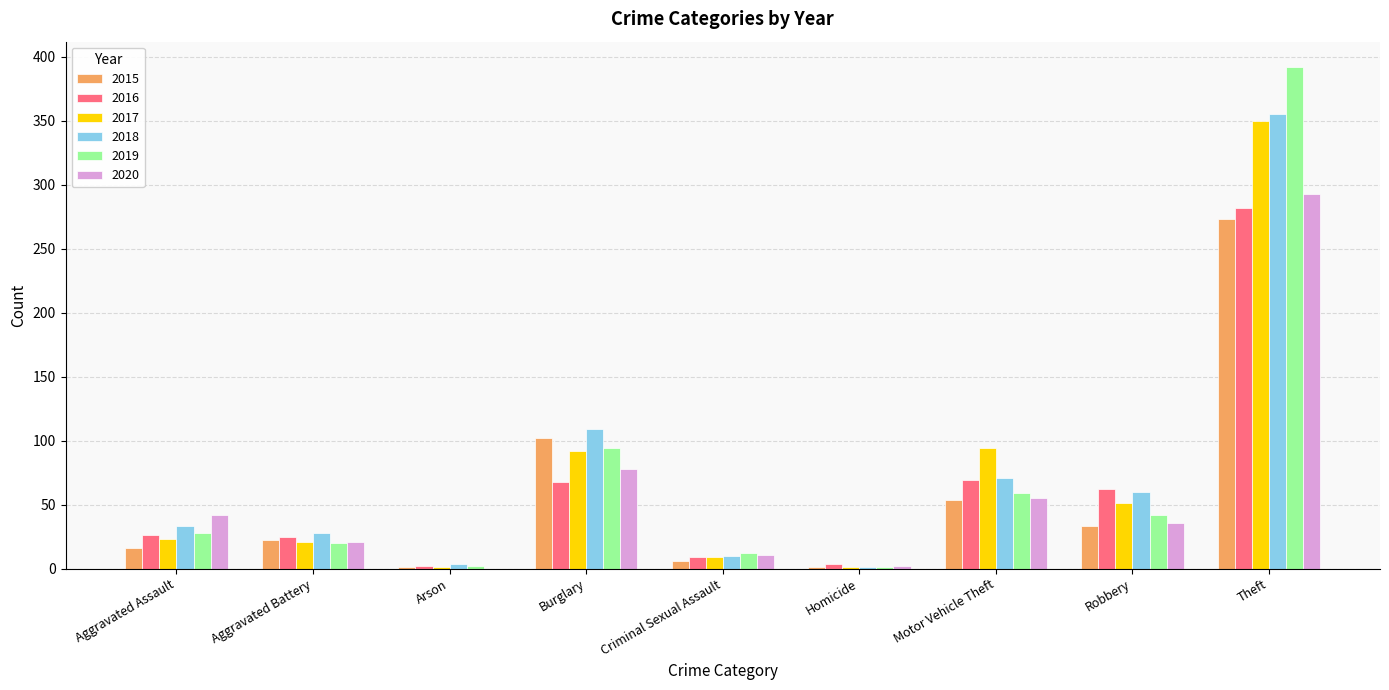

Read the 2018 value at Burglary.

109